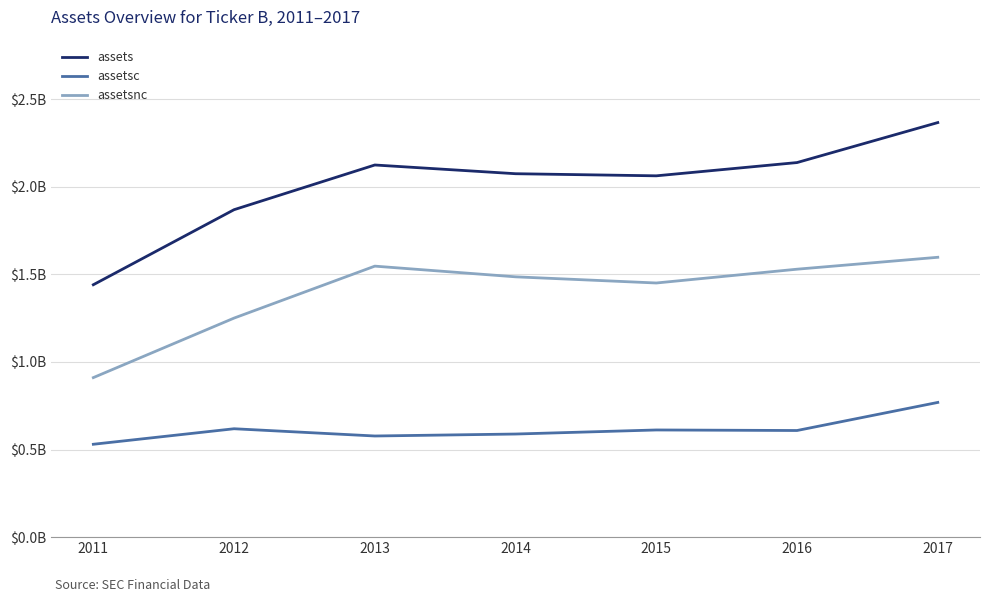

Which series has the largest range (max minus min)?

assets